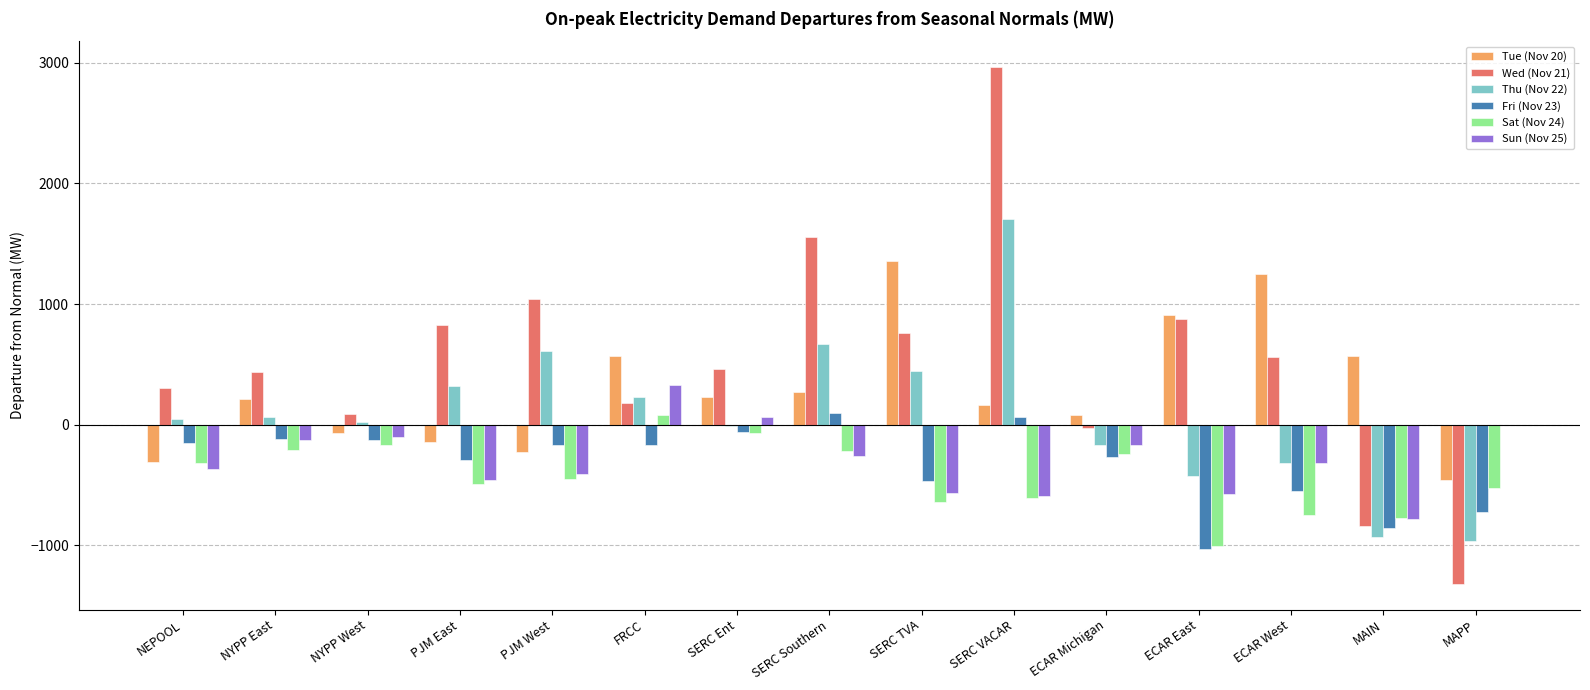

True or false: Tue (Nov 20) has a value of -307.7 at NEPOOL.

True